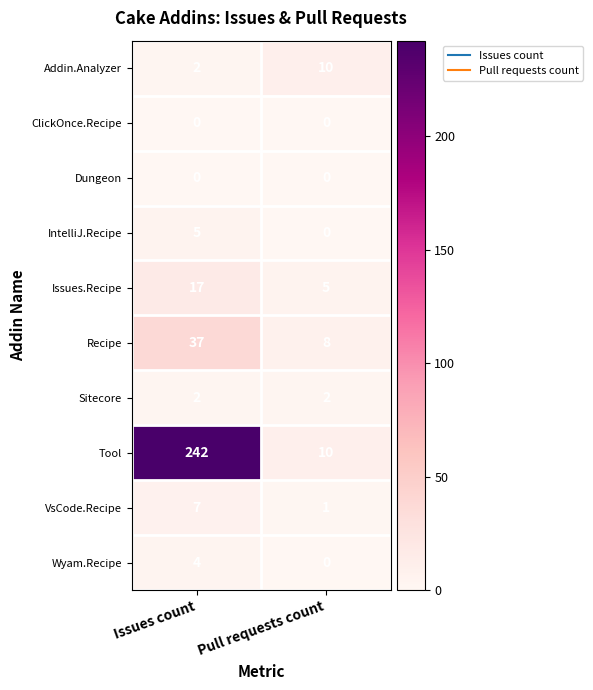

The IntelliJ.Recipe series shows 0 at Pull requests count. True or false?

True